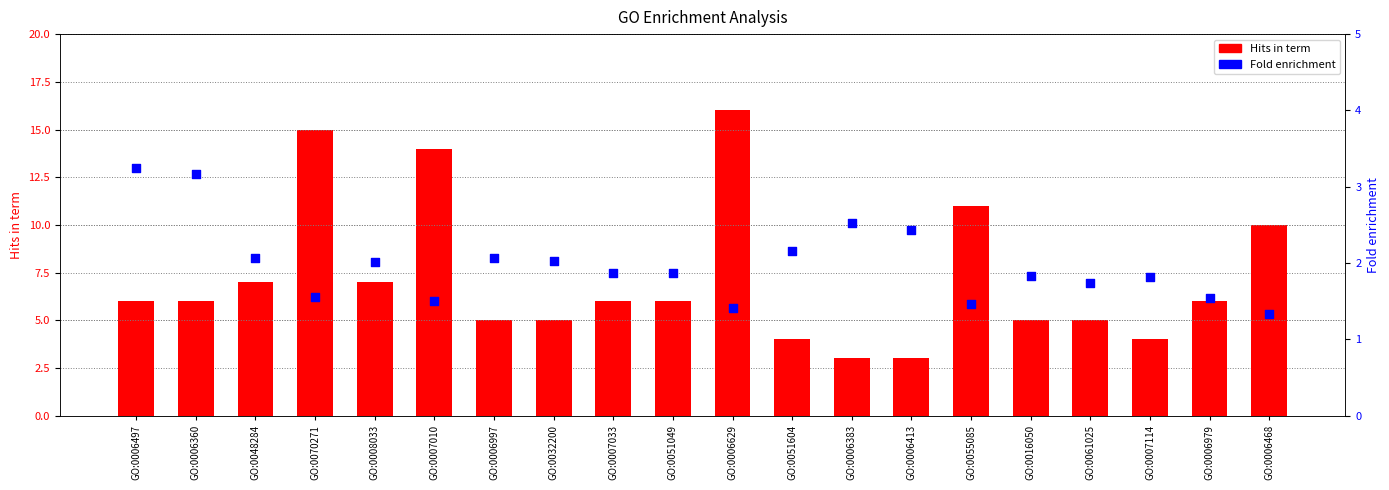

Which series has the largest total across all categories?

Hits in term